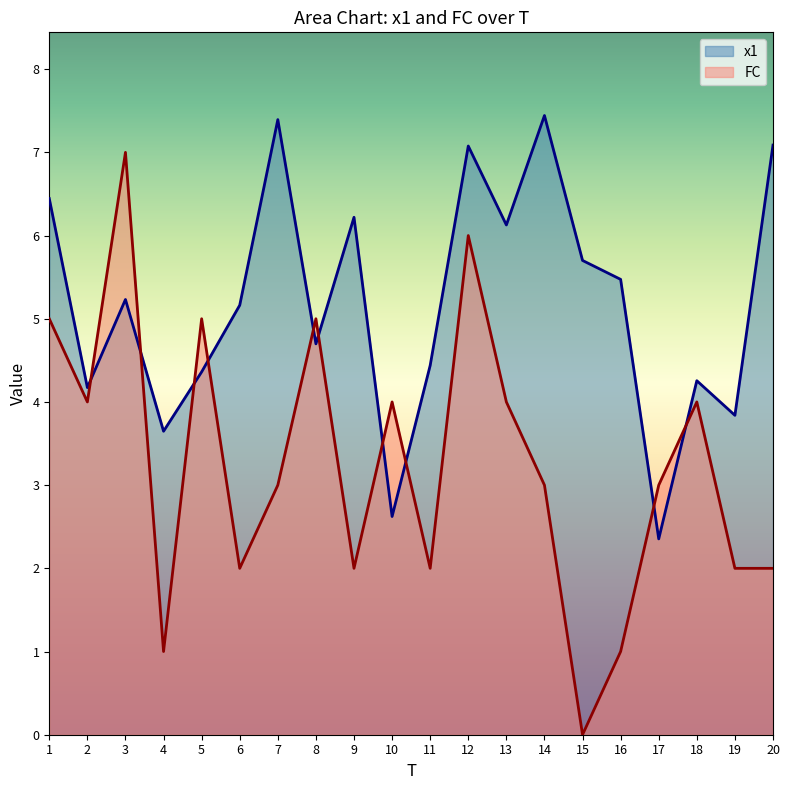

How many lines are shown in the chart?

2